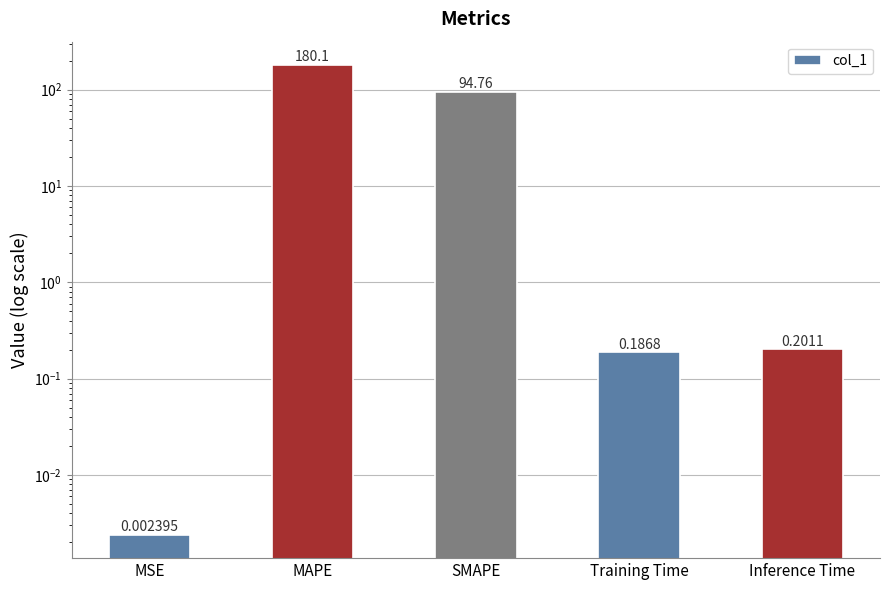

What is the difference between the values at MAPE and MSE?

180.1